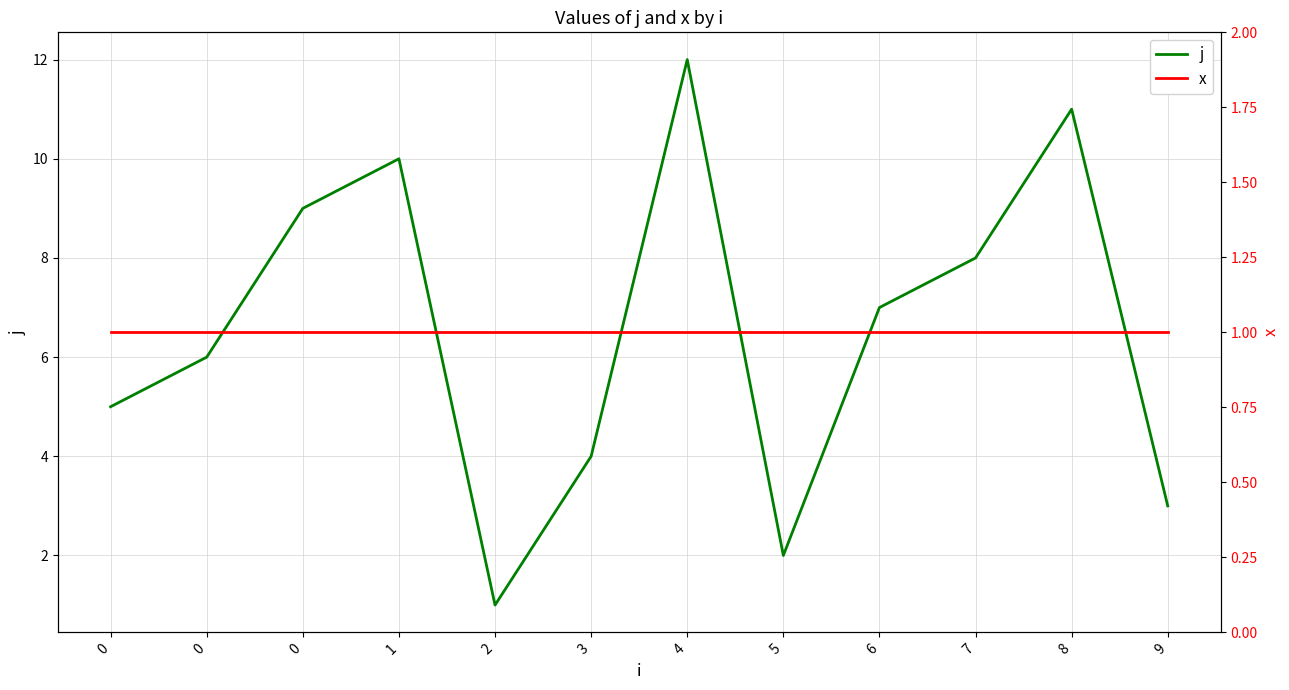

The value of x at 6 is 1. True or false?

True